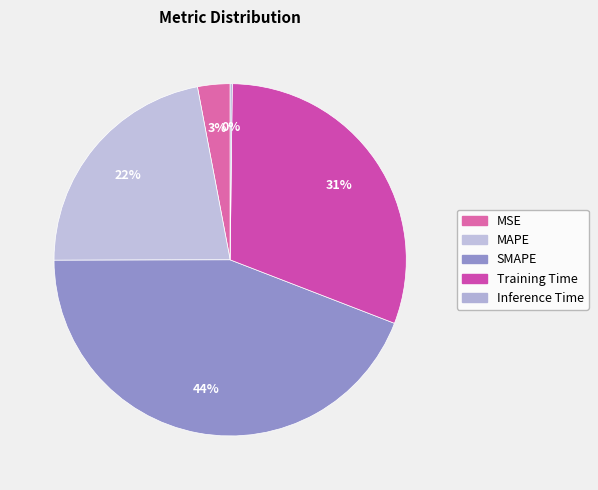

To the nearest percent, what is the difference between the SMAPE and Inference Time slice percentages?

44%